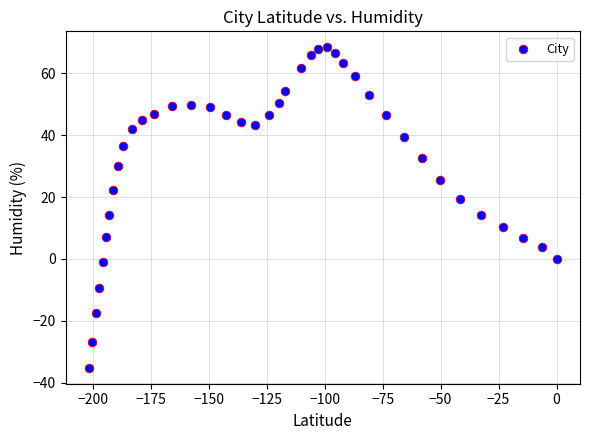

What is the range of Y values (max minus min)?

103.6